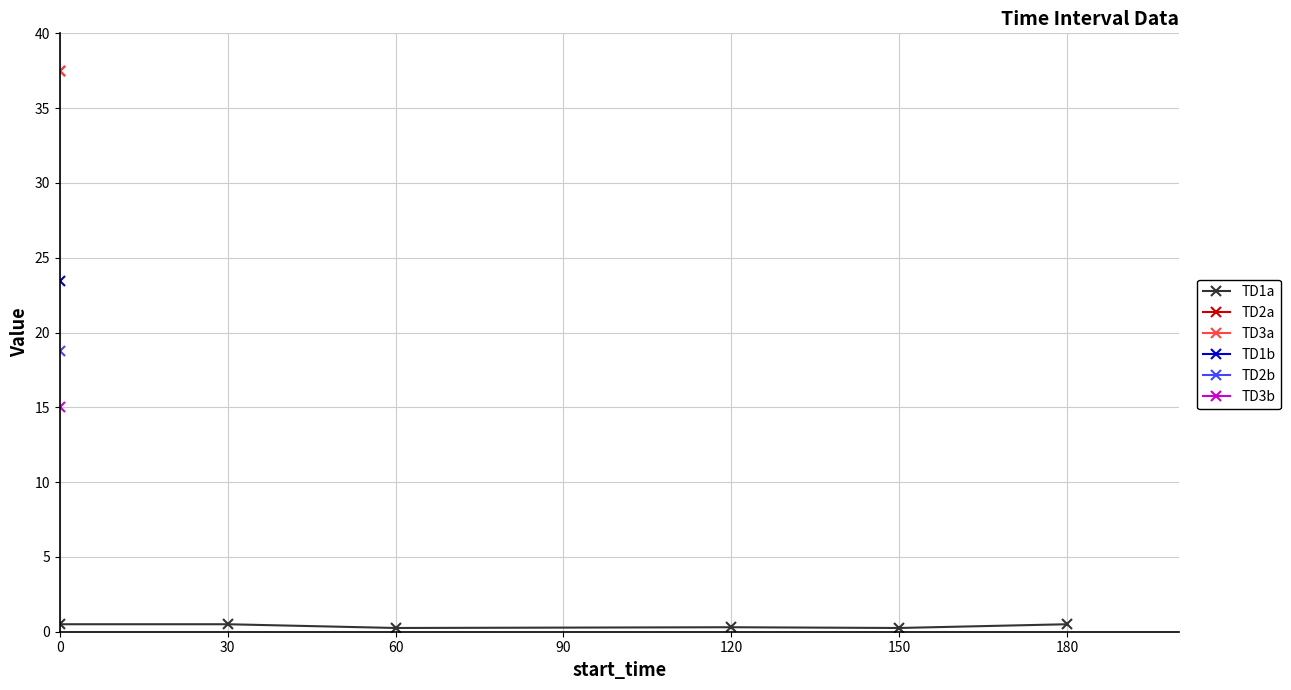

How many interior local peaks (higher than both neighbors) does the data have?

1